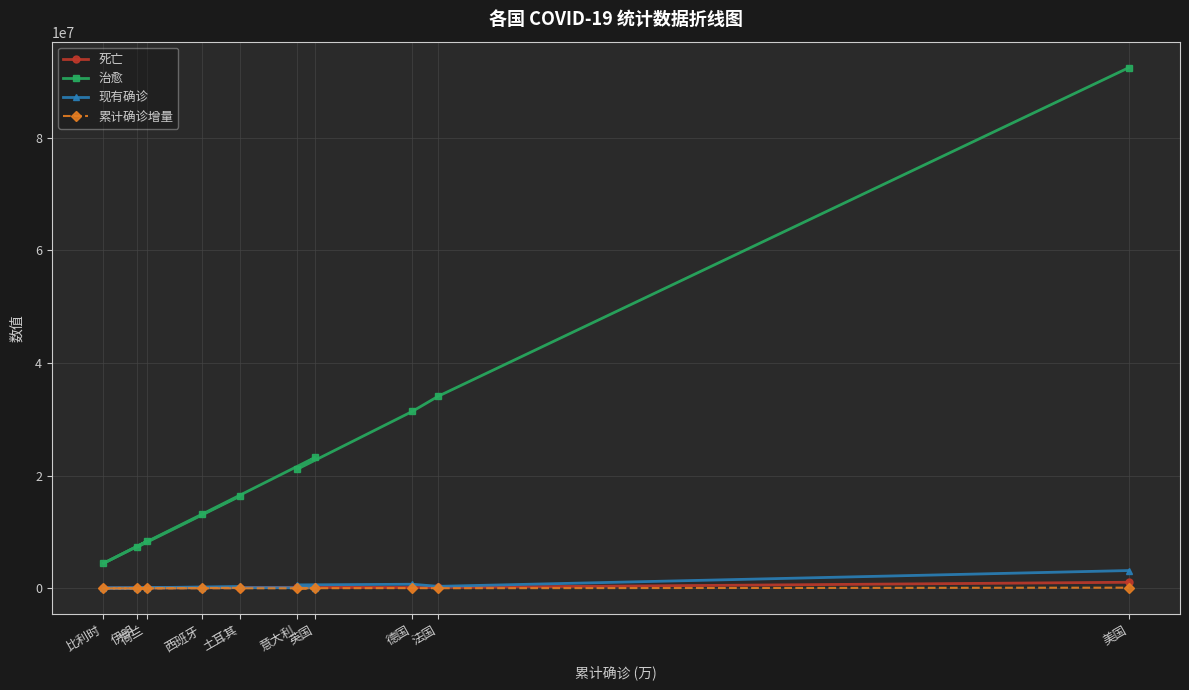

True or false: 现有确诊 and 累计确诊增量 intersect in this chart.

False